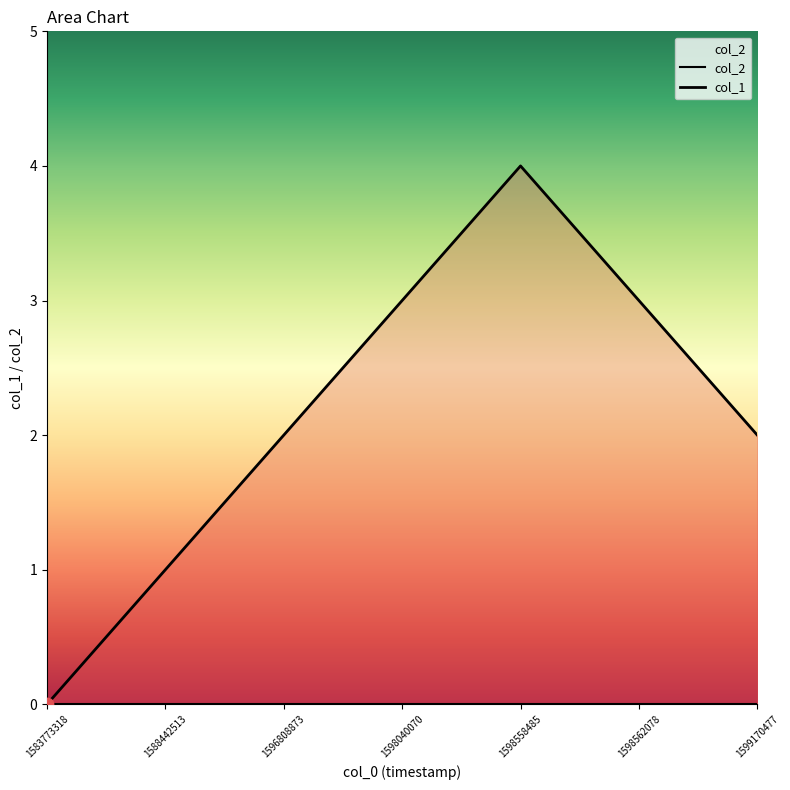

Between 1598562078 and 1598040070, which is larger?

1598562078